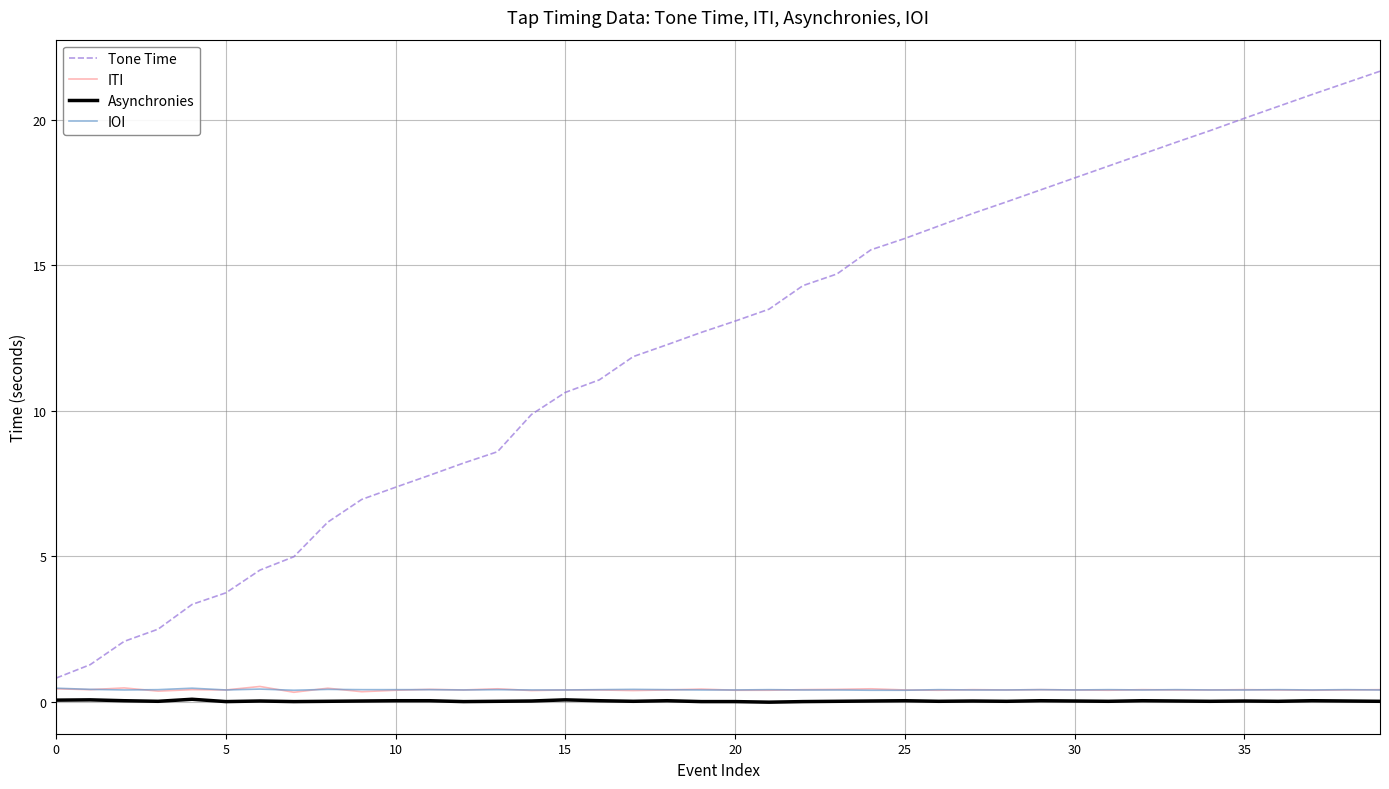

What is the minimum value for IOI?

0.4